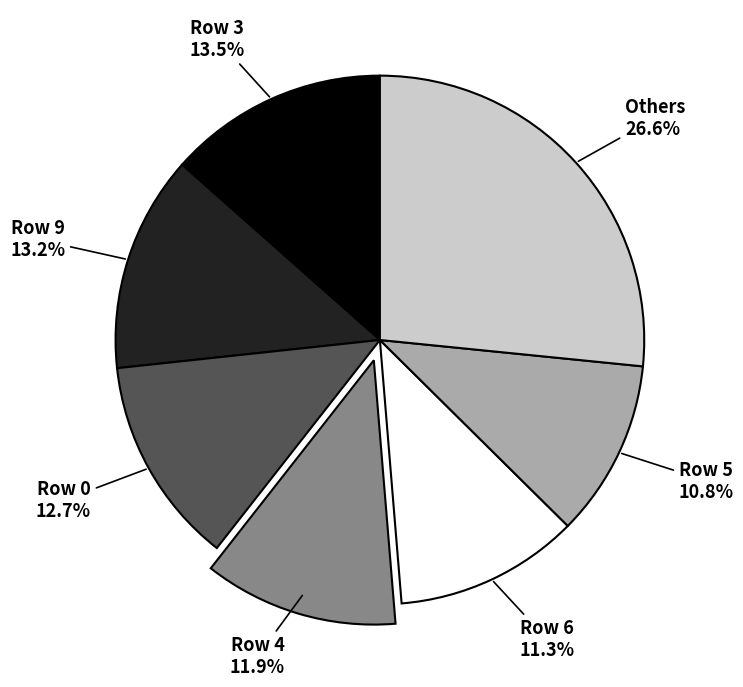

What is the largest slice in the pie chart?

Others